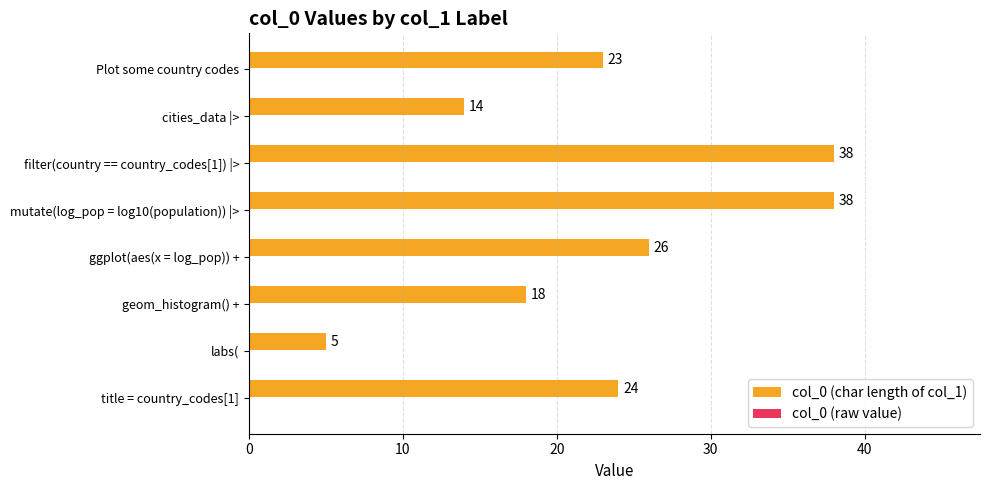

What is the difference between the values at mutate(log_pop = log10(population)) |> and Plot some country codes?

15